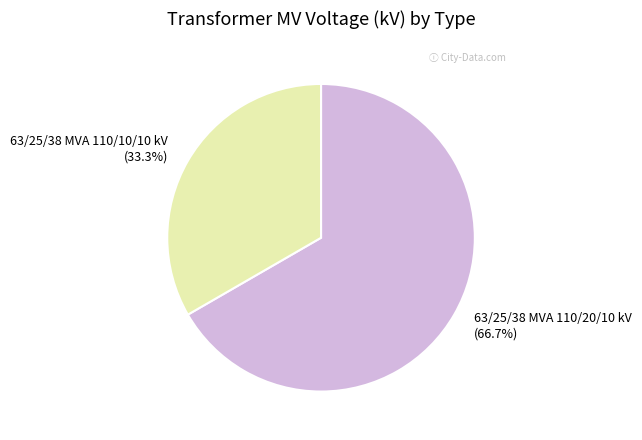

The 63/25/38 MVA 110/20/10 kV slice represents 55% of the pie. True or false?

False